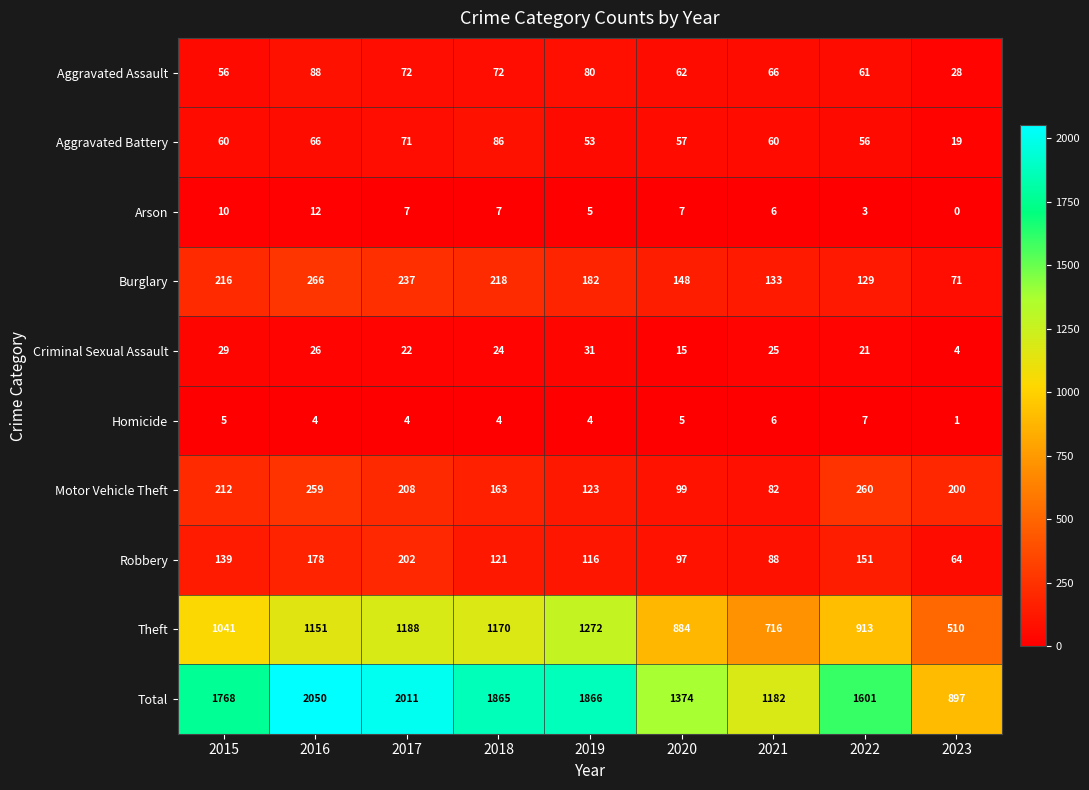

At how many categories does at least one series exceed 1916?

2